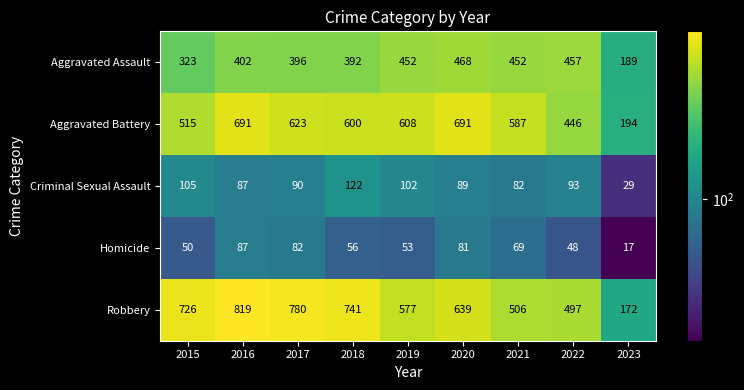

Where does the Aggravated Battery series first go above 600?

2016